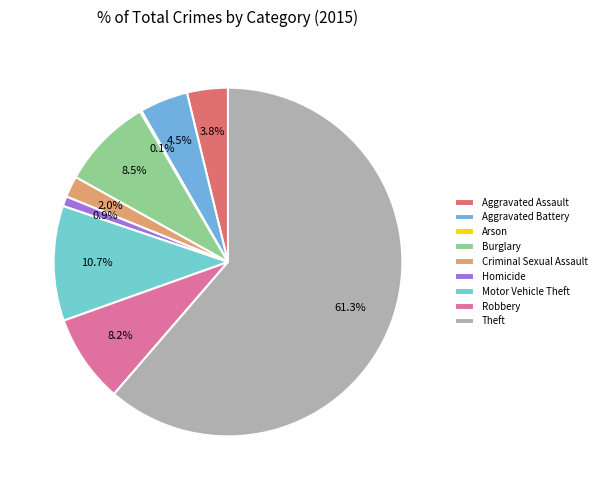

How many segments does this pie chart have?

9